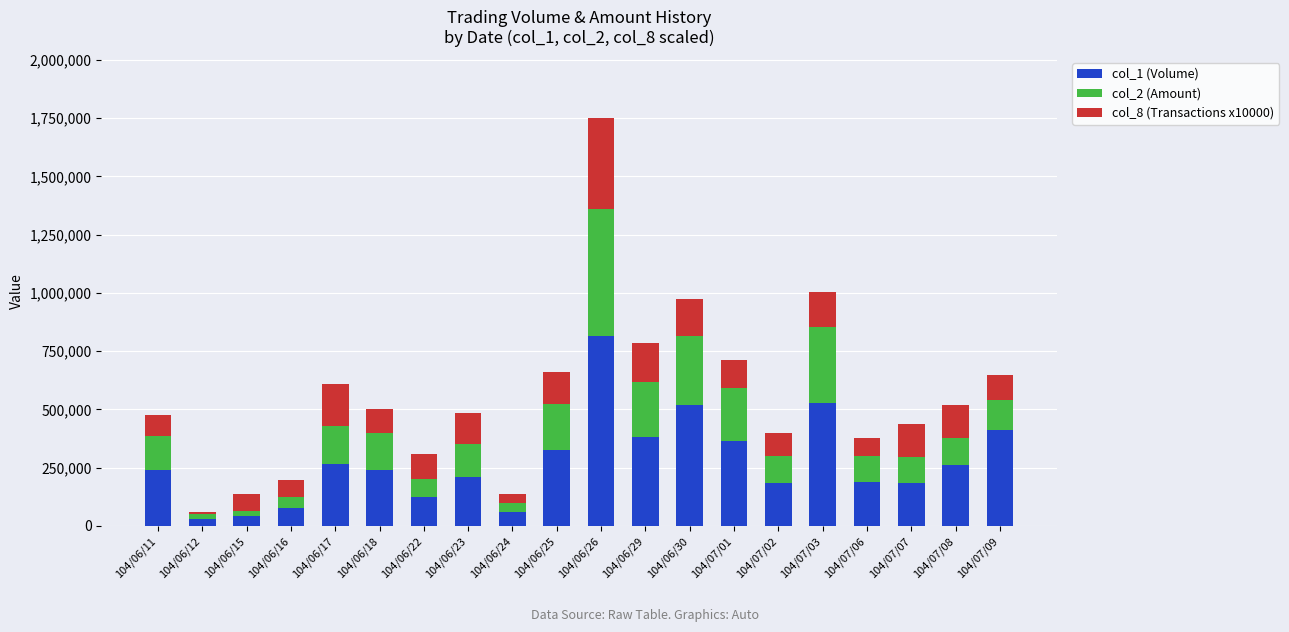

What are all the series names shown in the legend?

col_1 (Volume), col_2 (Amount), col_8 (Transactions x10000)